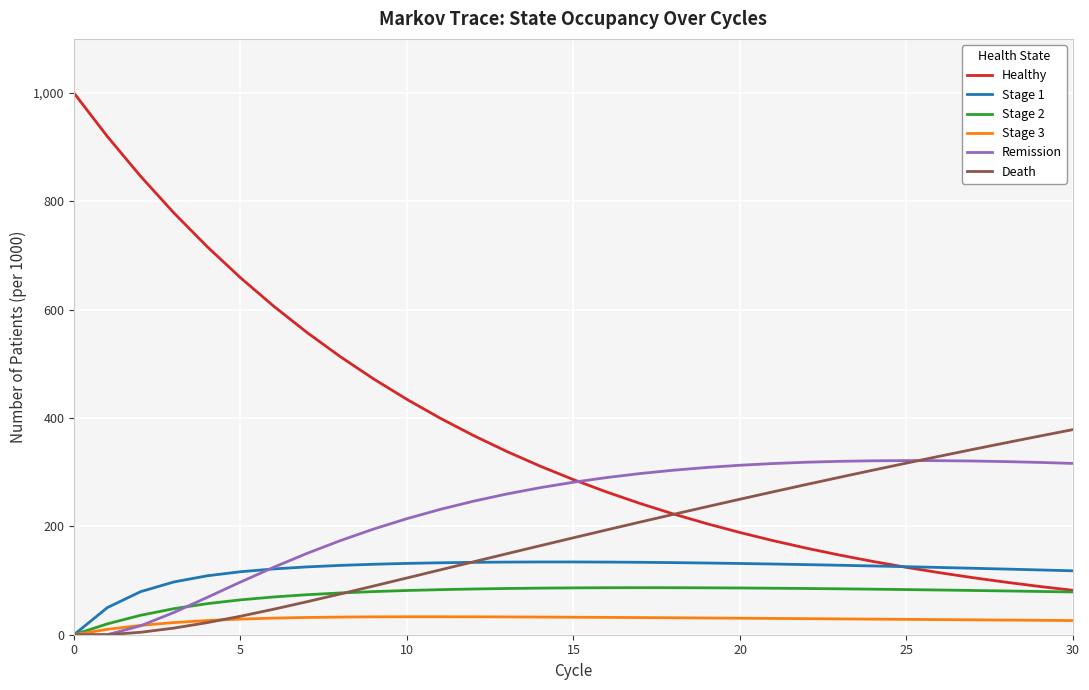

Which series has the largest total across all categories?

Healthy